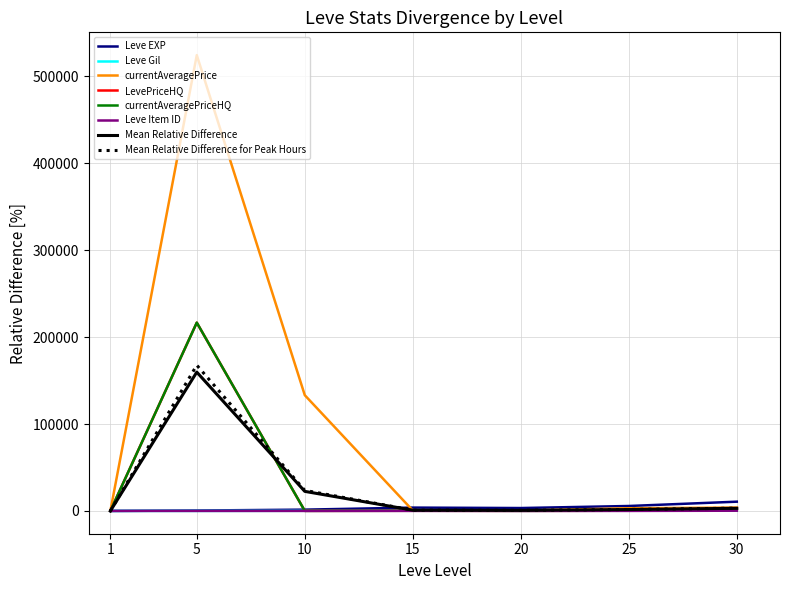

What is the value of the currentAveragePriceHQ point at the 3rd from the left?

100.0